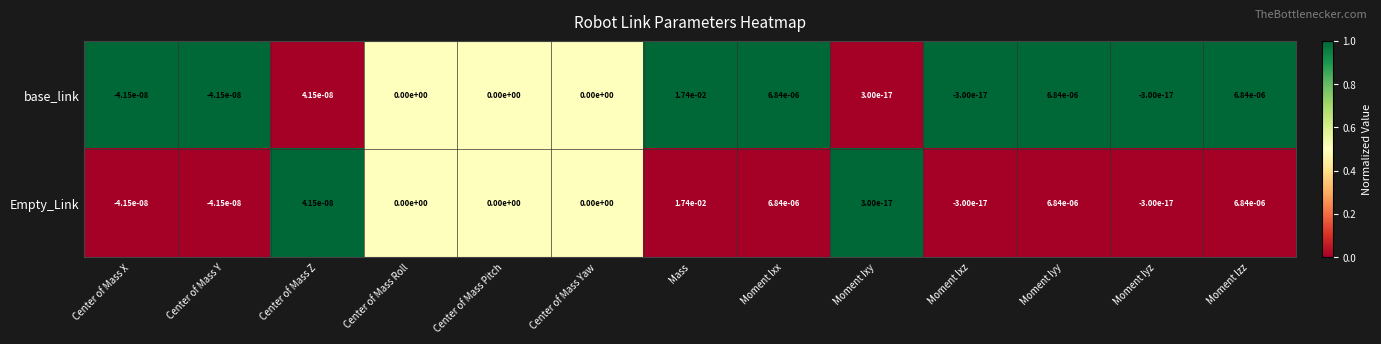

Which category has the highest value across all series?

Mass